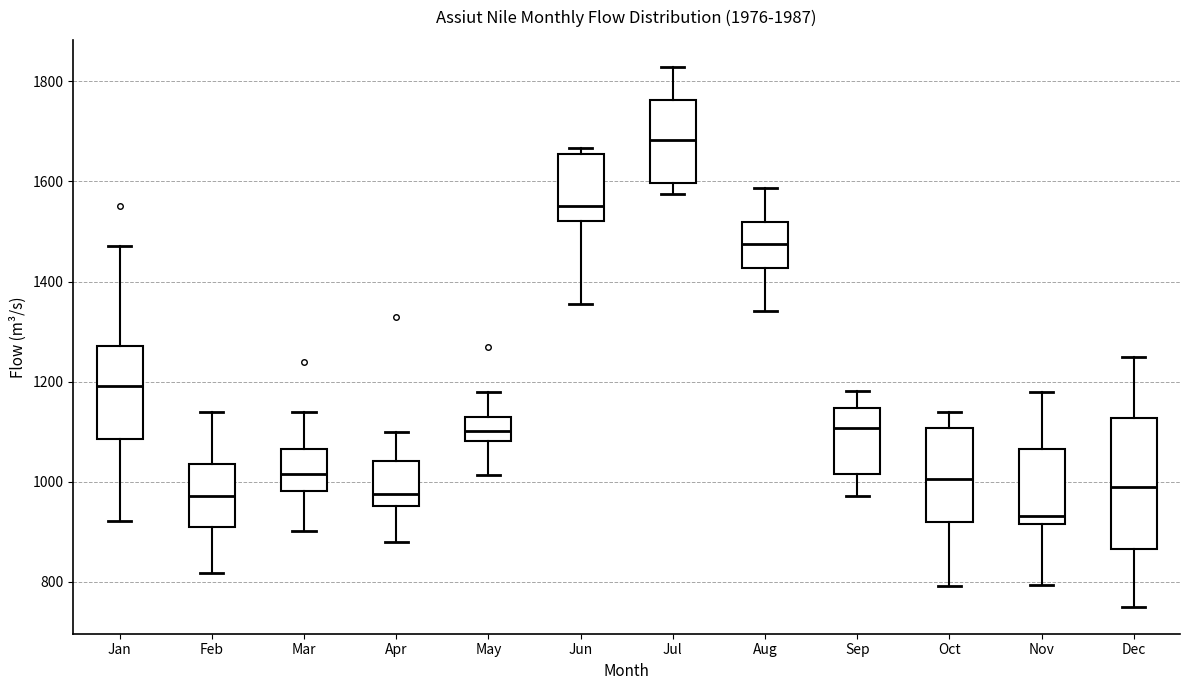

Which box's median line is the lowest?

Nov